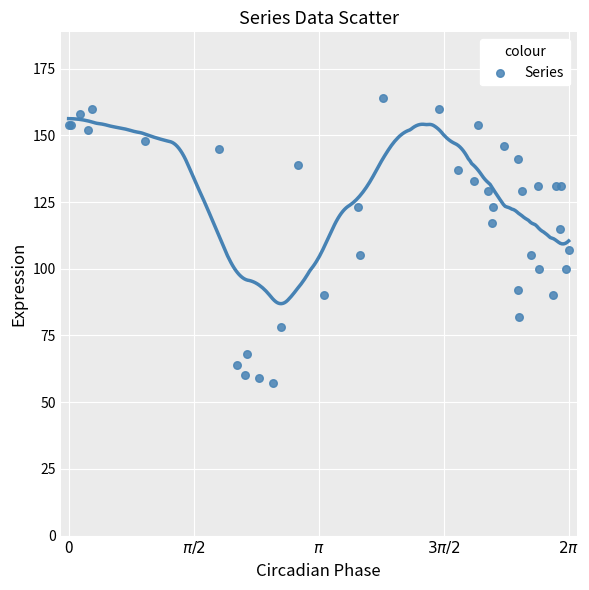

What Y value in the scatter plot is closest to 110?

107